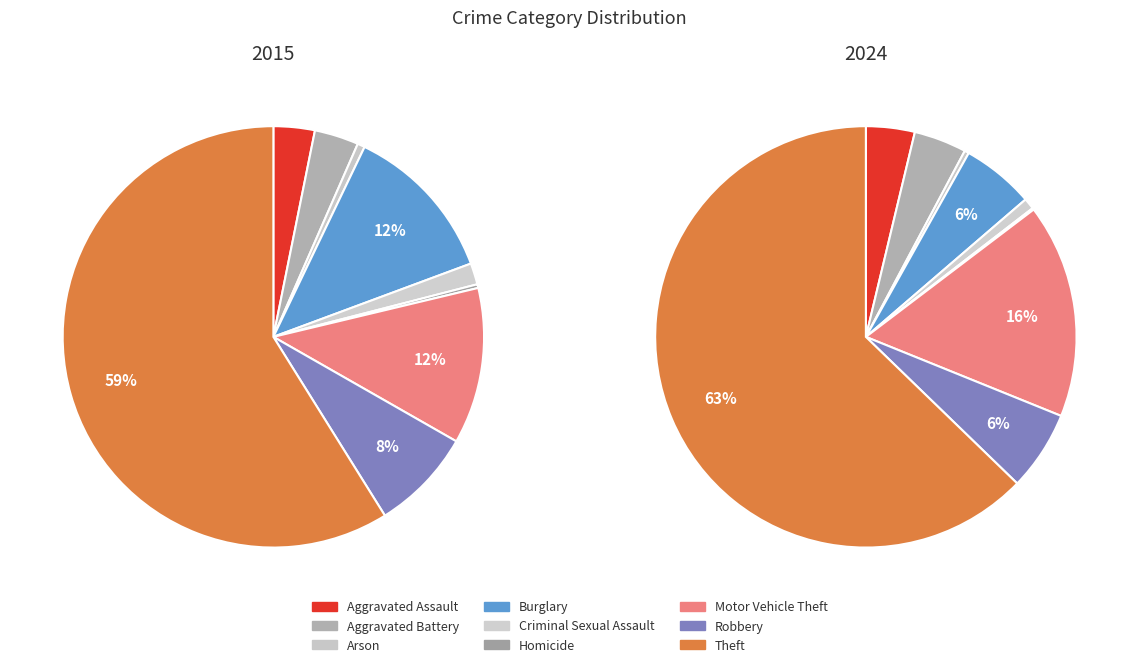

The Homicide slice represents 1% of the pie. True or false?

False